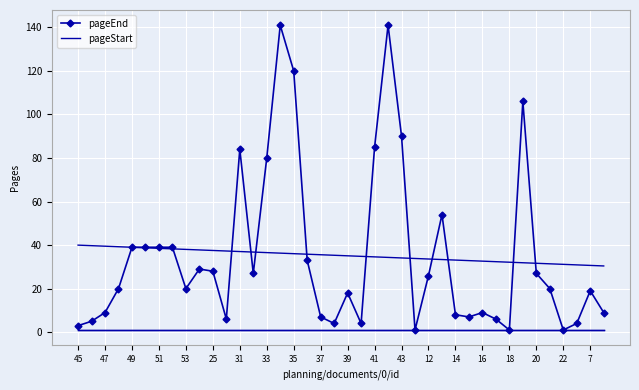

True or false: pageStart and pageEnd intersect in this chart.

False